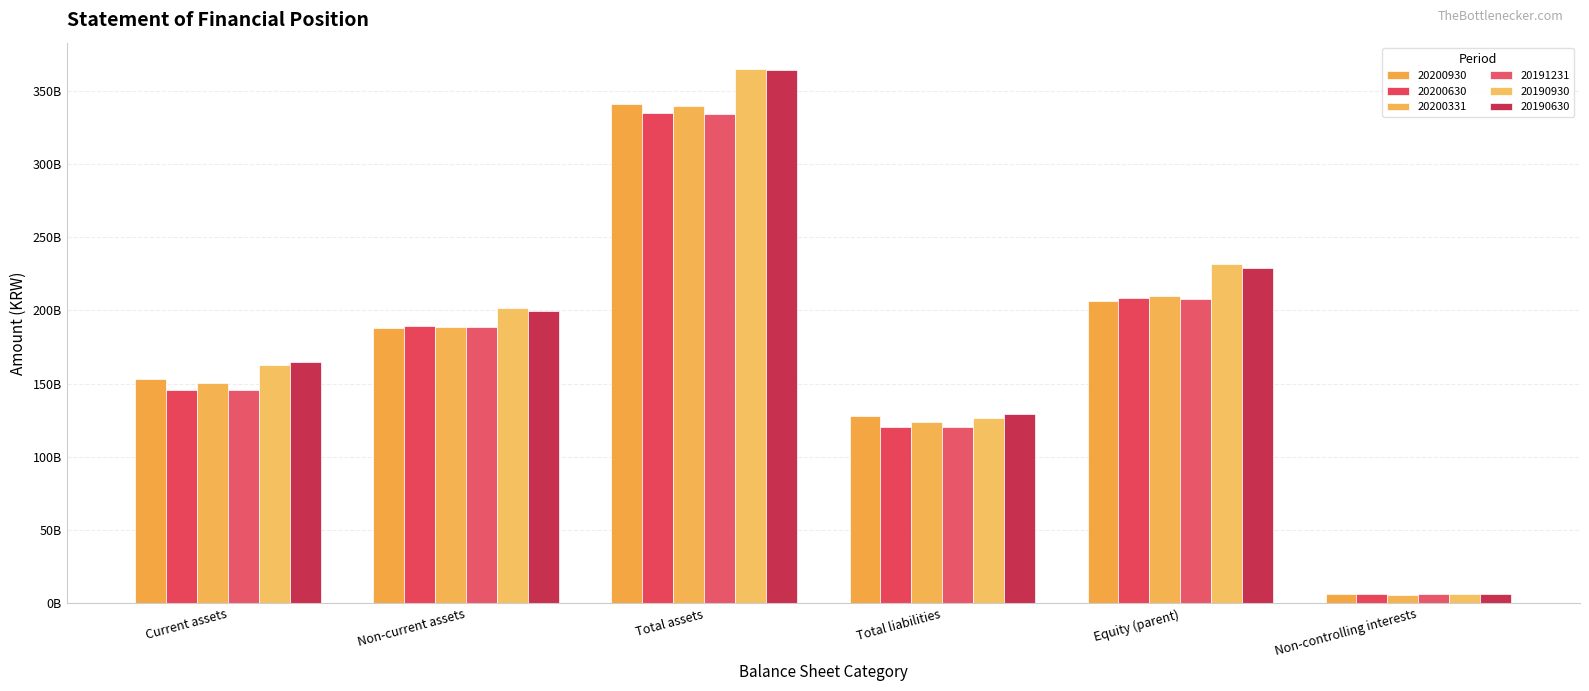

Is it true that 20190930 equals 162654047668 at Current assets?

True